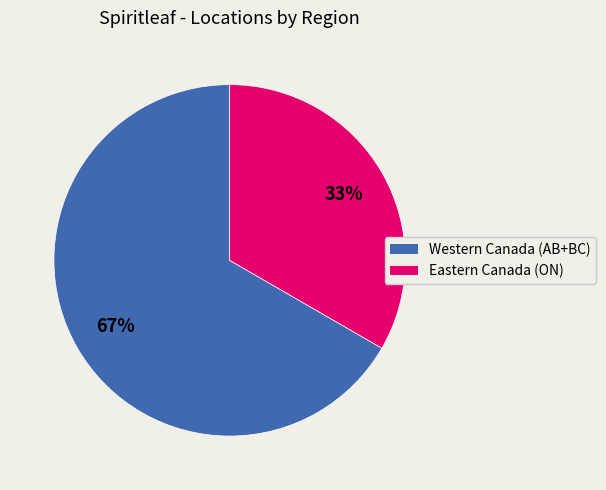

Is there a majority slice in this chart?

Yes